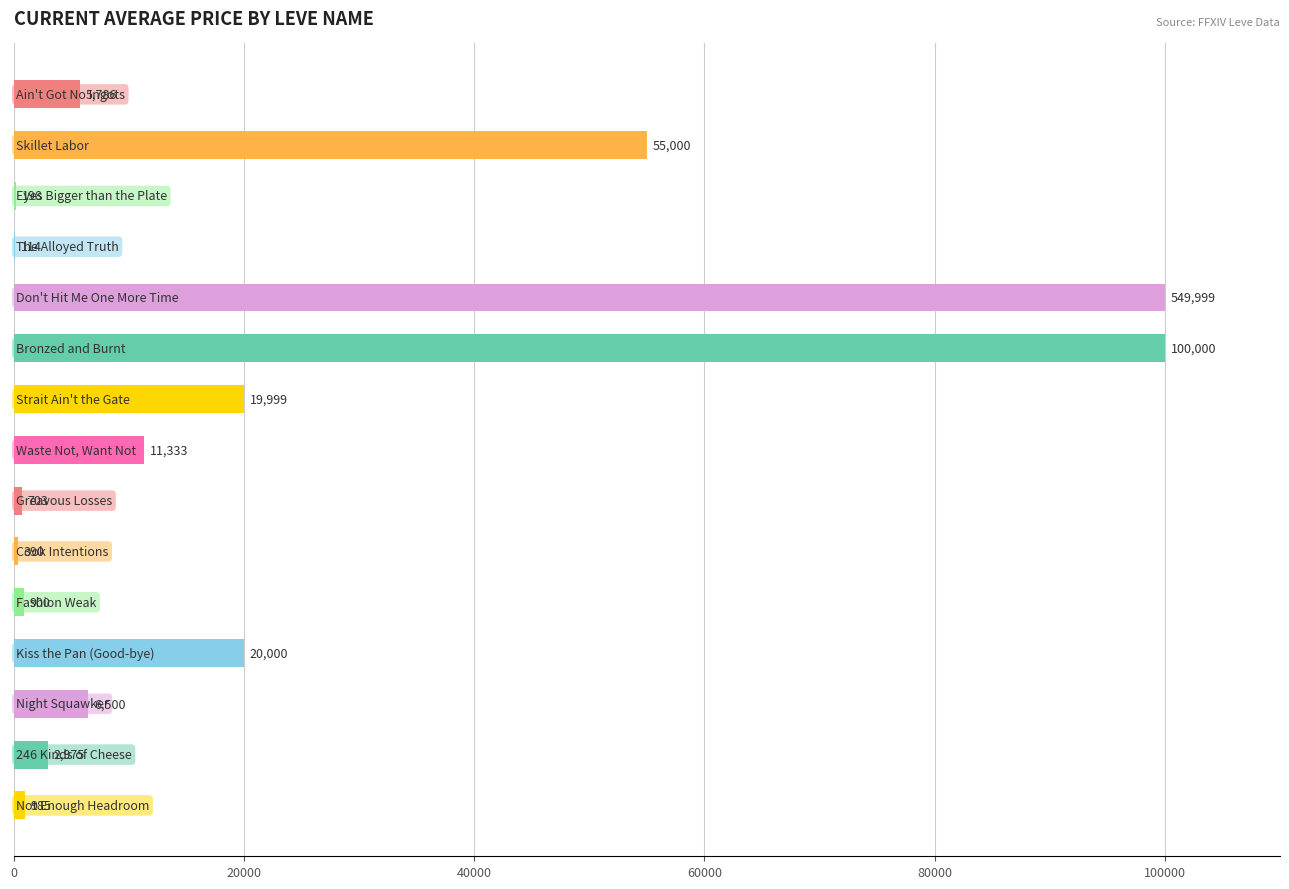

What is the maximum value shown in the chart?

100000.0